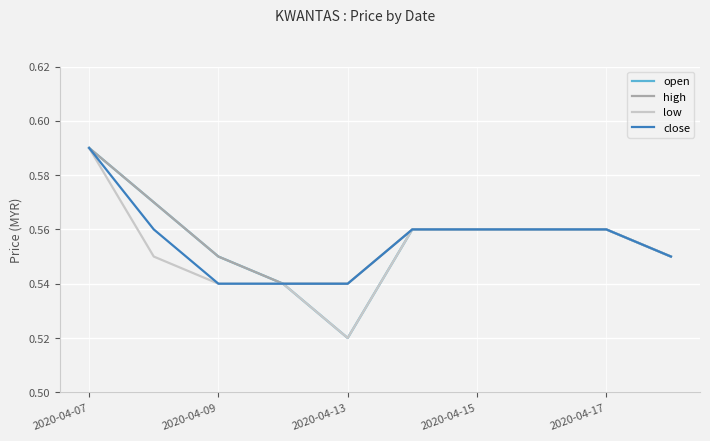

What is the lowest value of the close series?

0.5